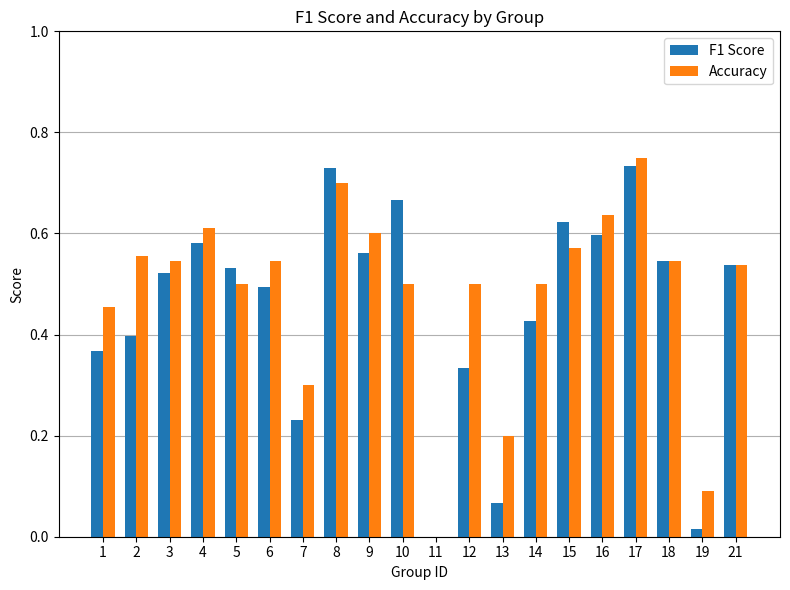

What is the sum of all Accuracy values?

9.6